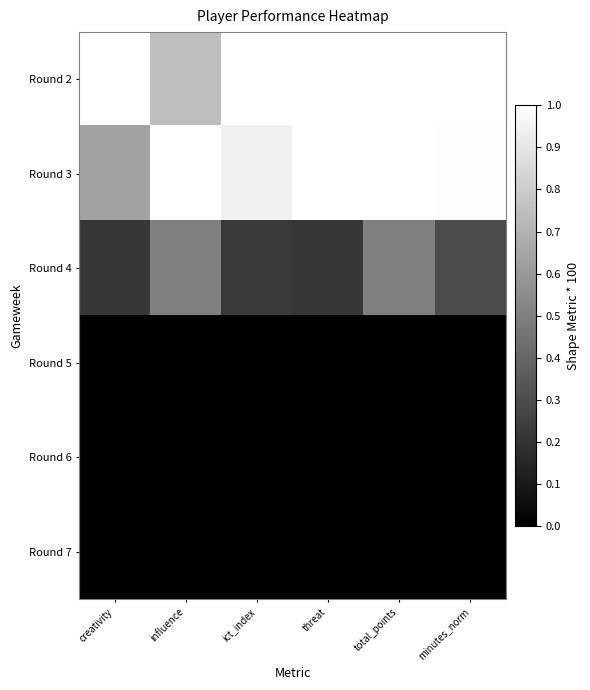

What is the difference between the highest and lowest values at threat?

1.0